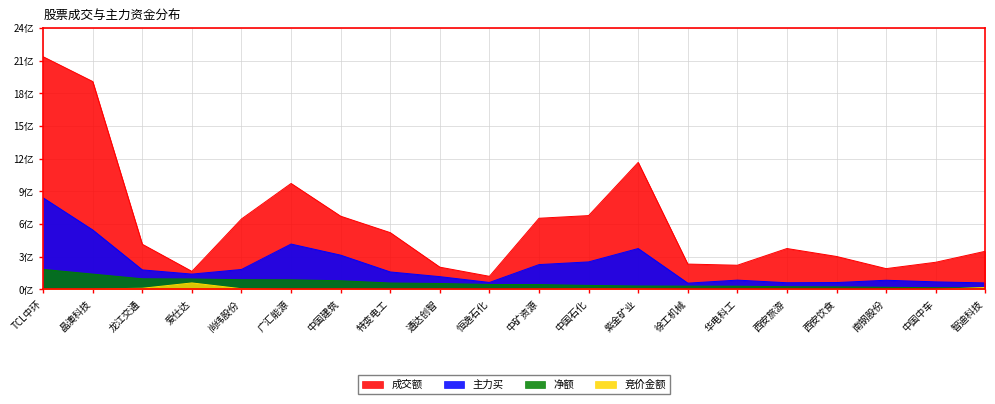

What is the total value across all series at 特变电工?

742435135